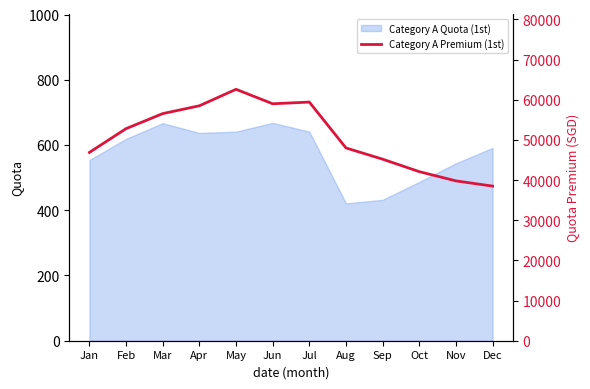

How many data points are above 52809?

5